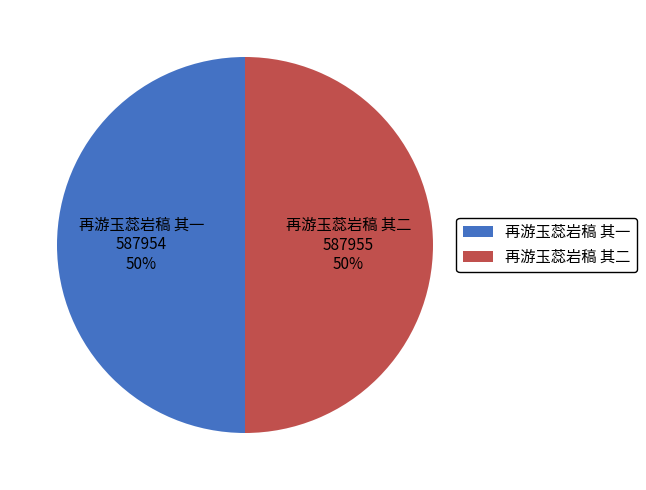

Do 再游玉蕊岩稿 其一 and 再游玉蕊岩稿 其二 together represent more than half of the pie?

Yes